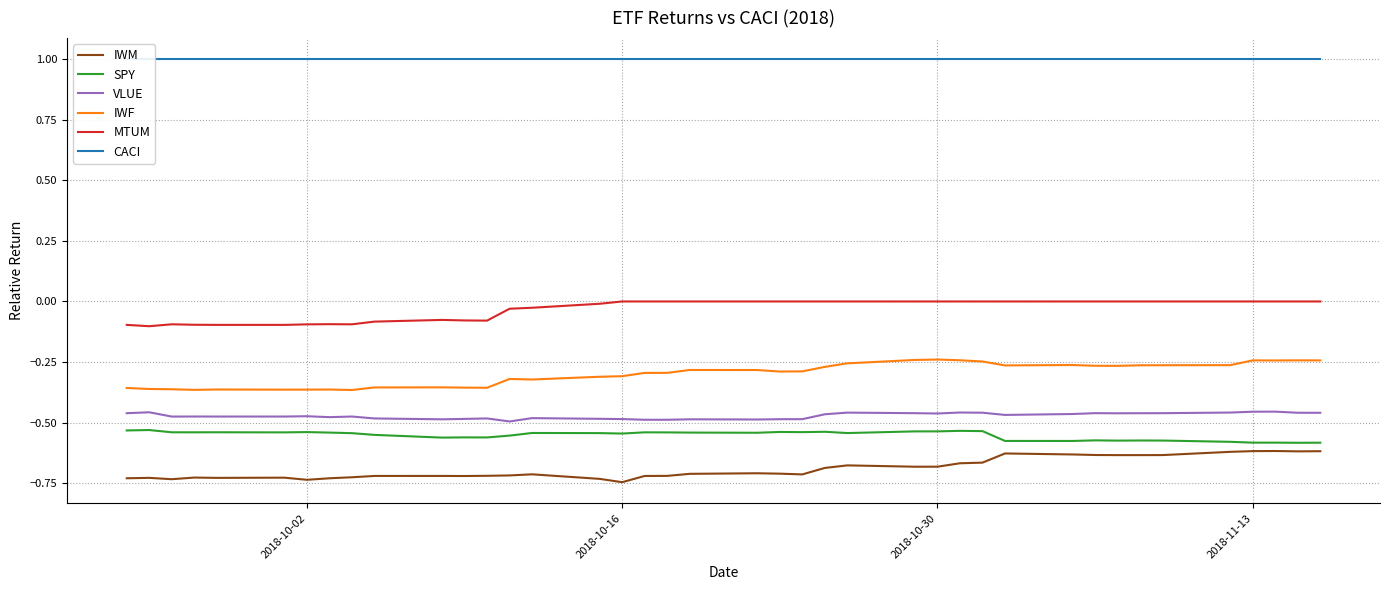

True or false: IWM and MTUM cross at least once.

False